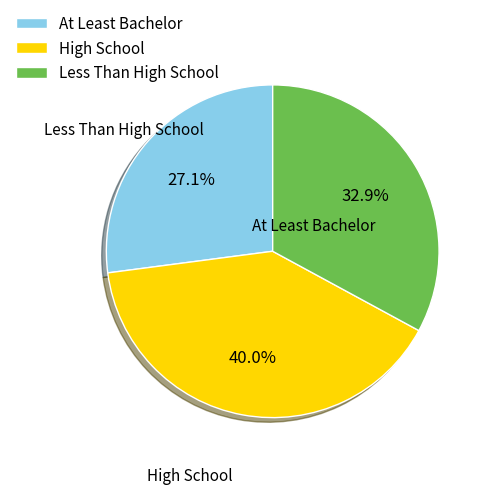

Is Less Than High School the majority of the pie?

No